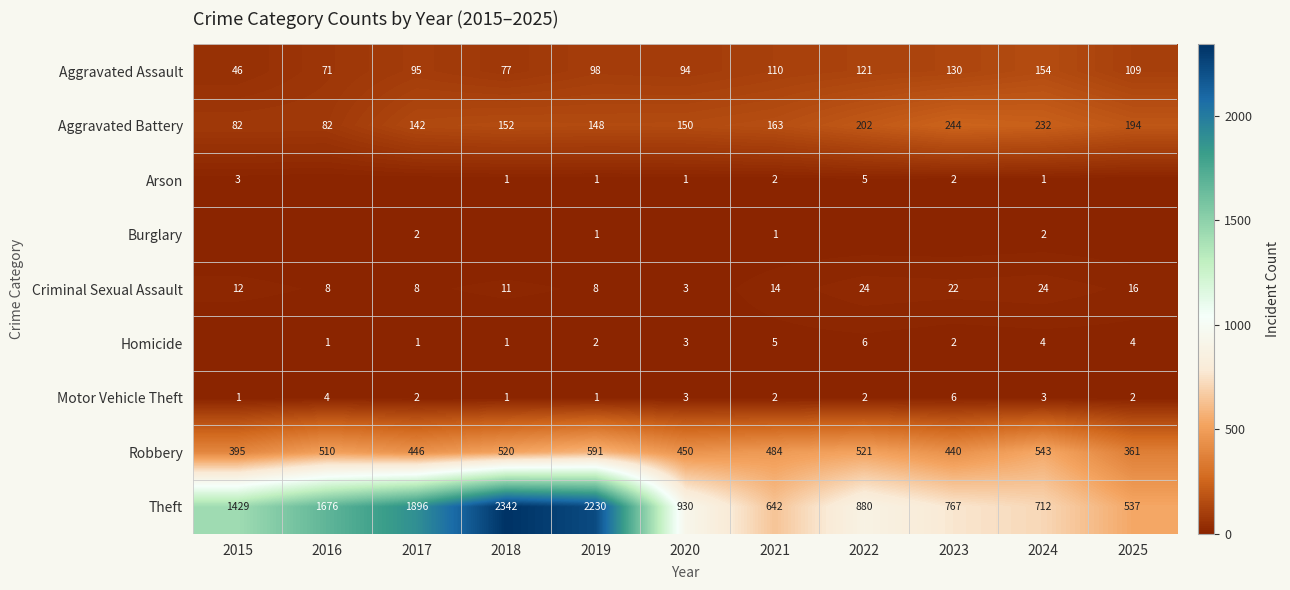

At how many categories does at least one series exceed 1017?

5